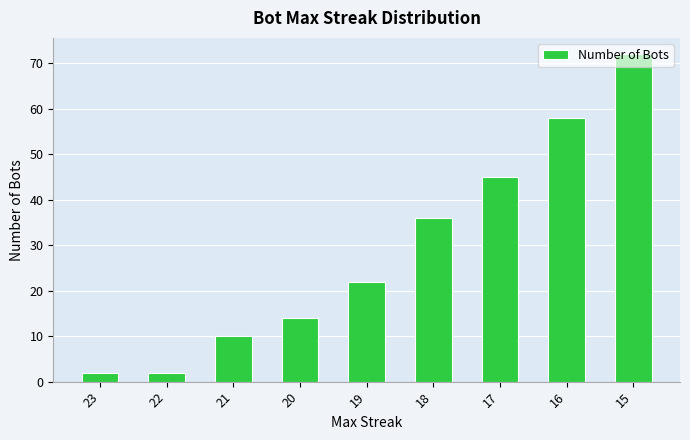

The chart shows a value of 11 at 18. True or false?

False